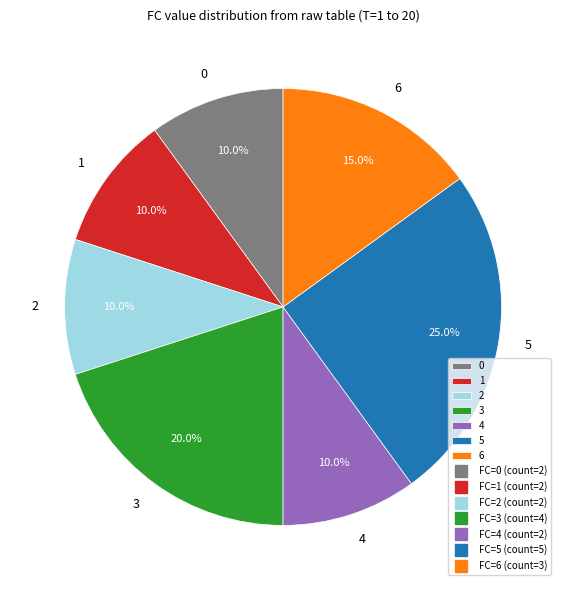

To the nearest percent, what is the combined percentage of 1 and 4?

20%